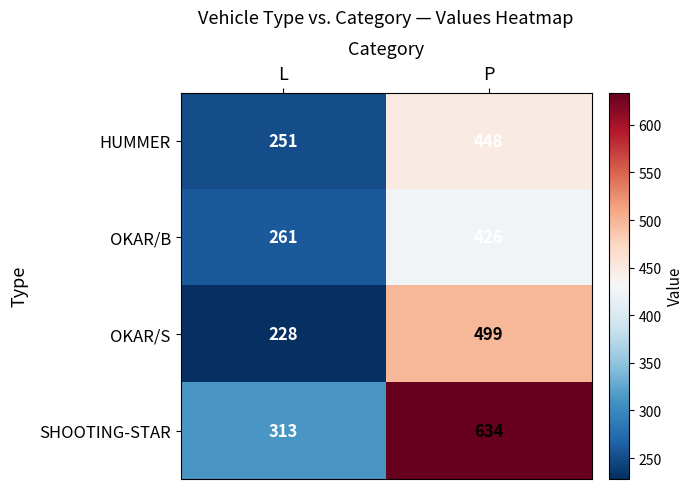

What is the minimum value shown in the chart?

228